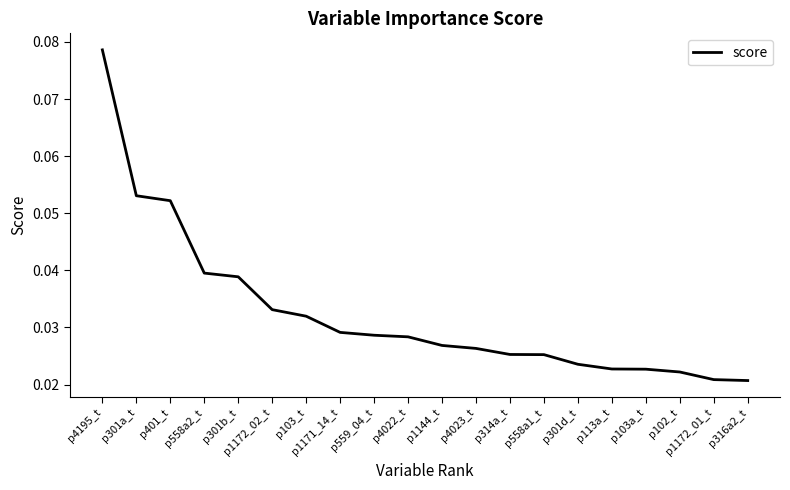

Does the chart have visible grid lines?

No